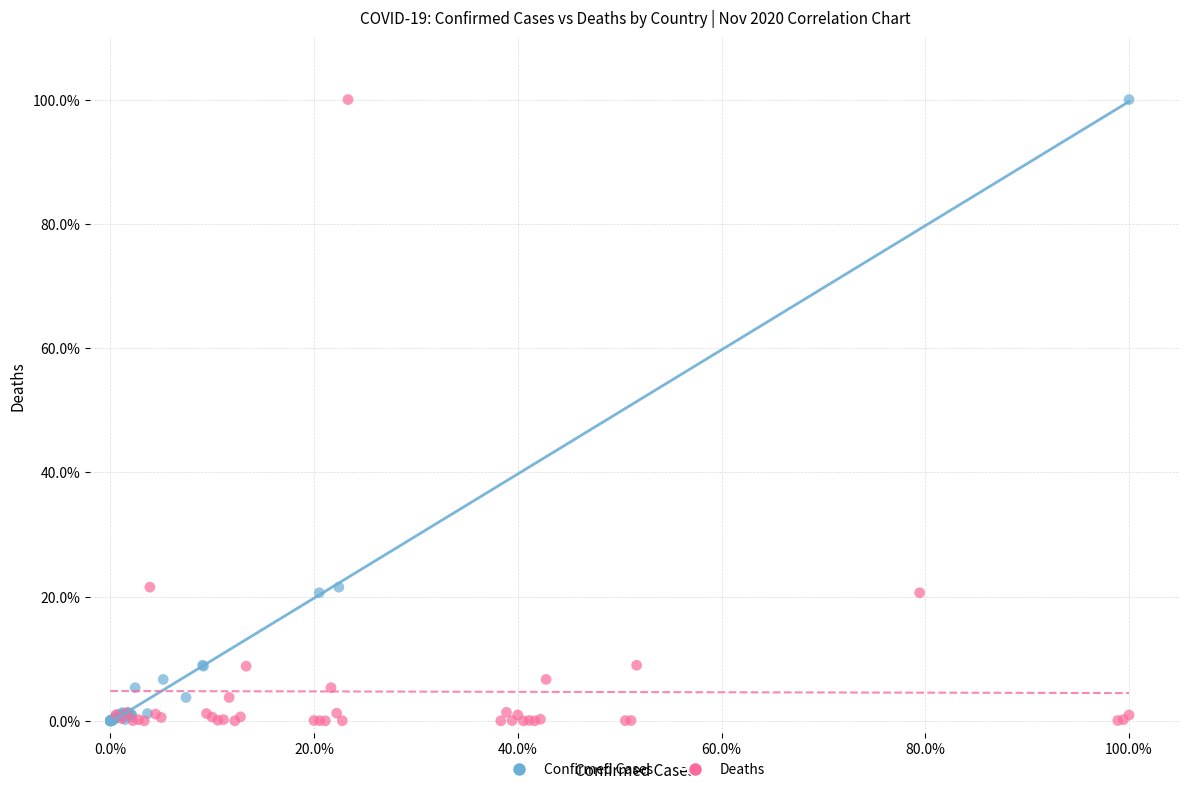

What are all the series names shown in the legend?

Confirmed Cases, Deaths